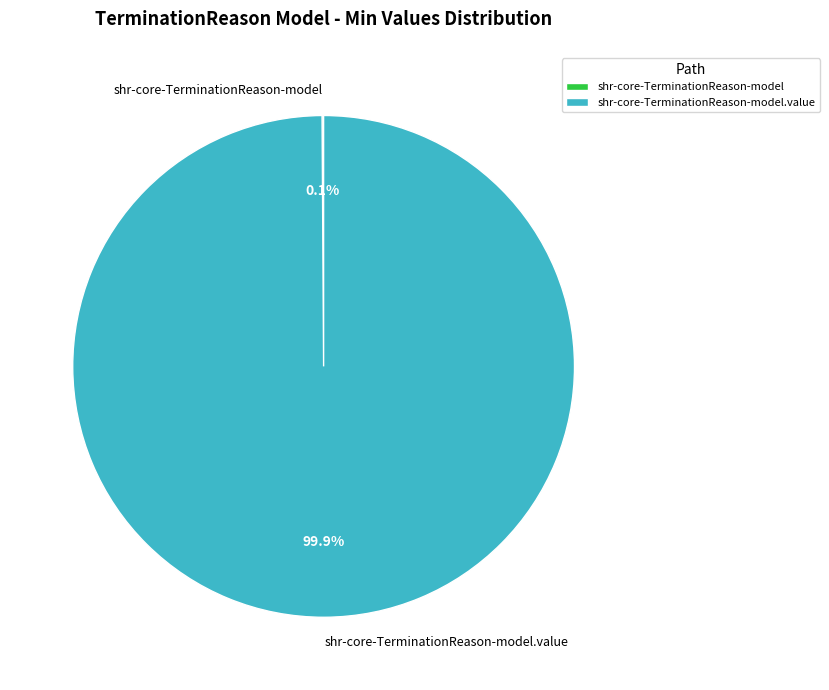

Is there any slice that represents more than half of the pie?

Yes